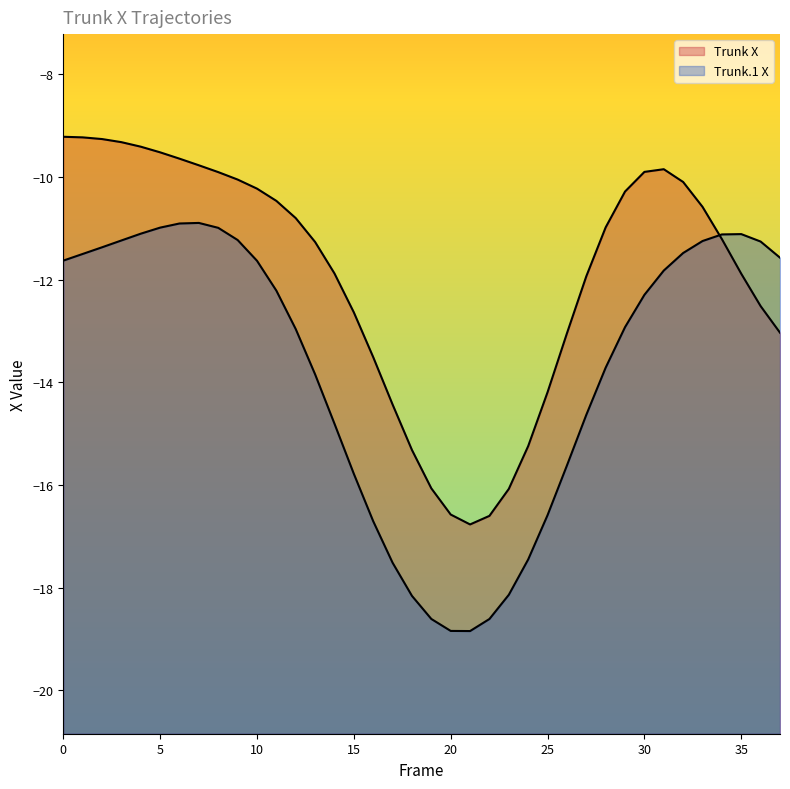

At which category does Trunk.1 X reach its first local peak?

7